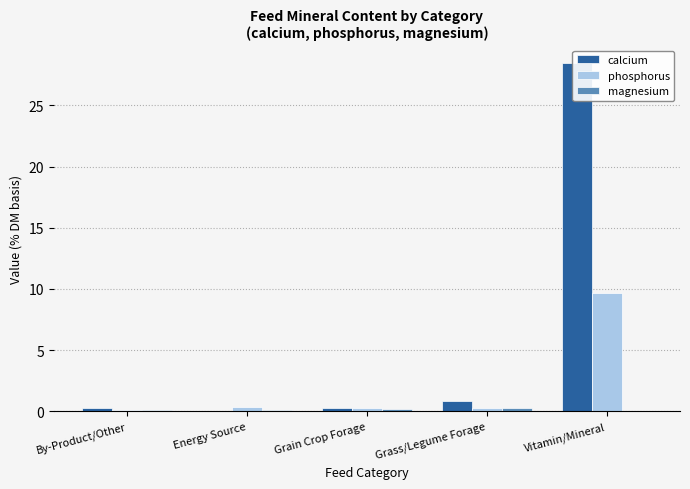

What is the label of the 1st bar from the right?

Vitamin/Mineral